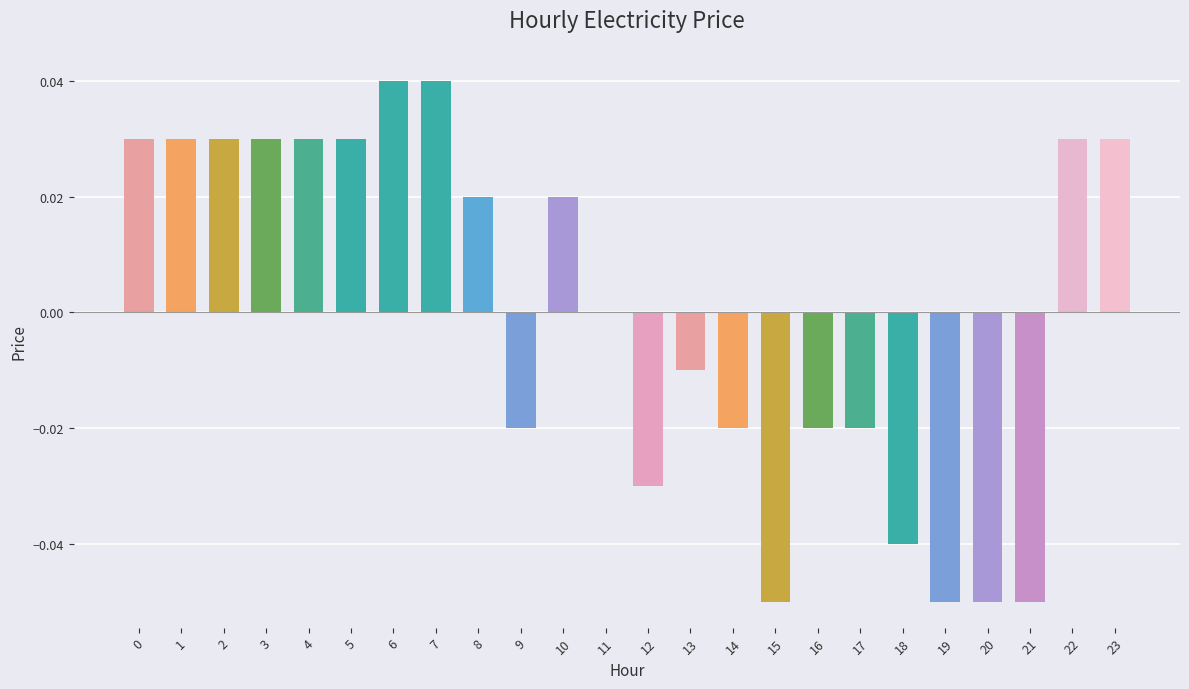

Does the chart contain stacked bars?

No